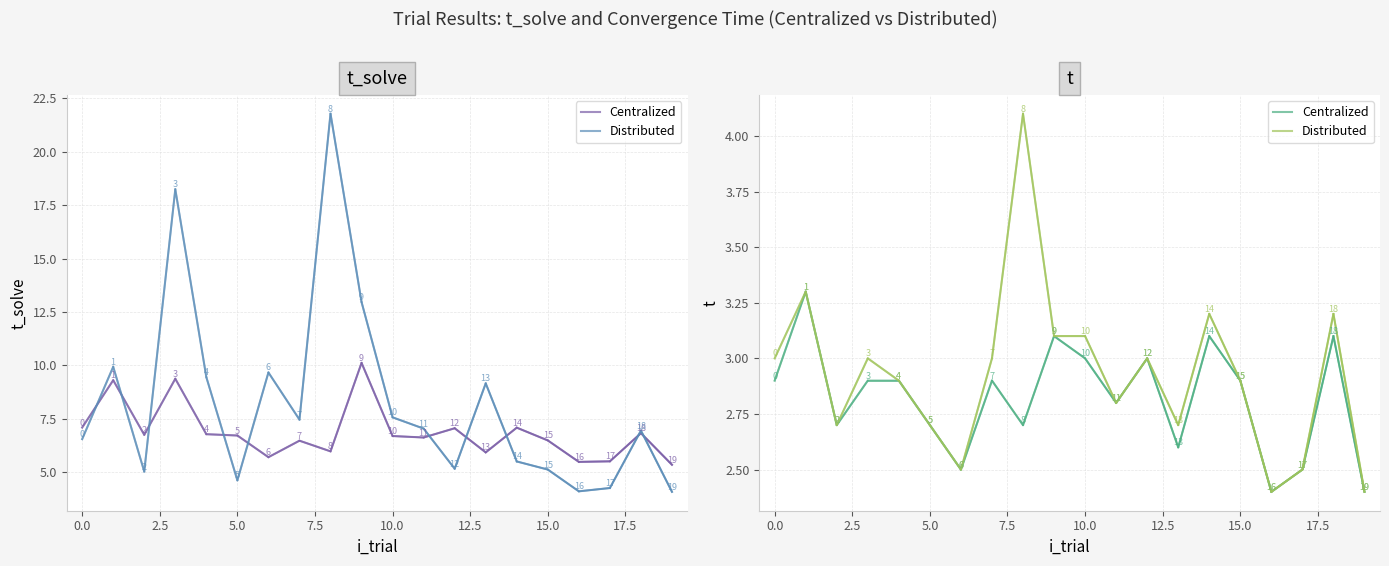

How many lines are shown in the chart?

2